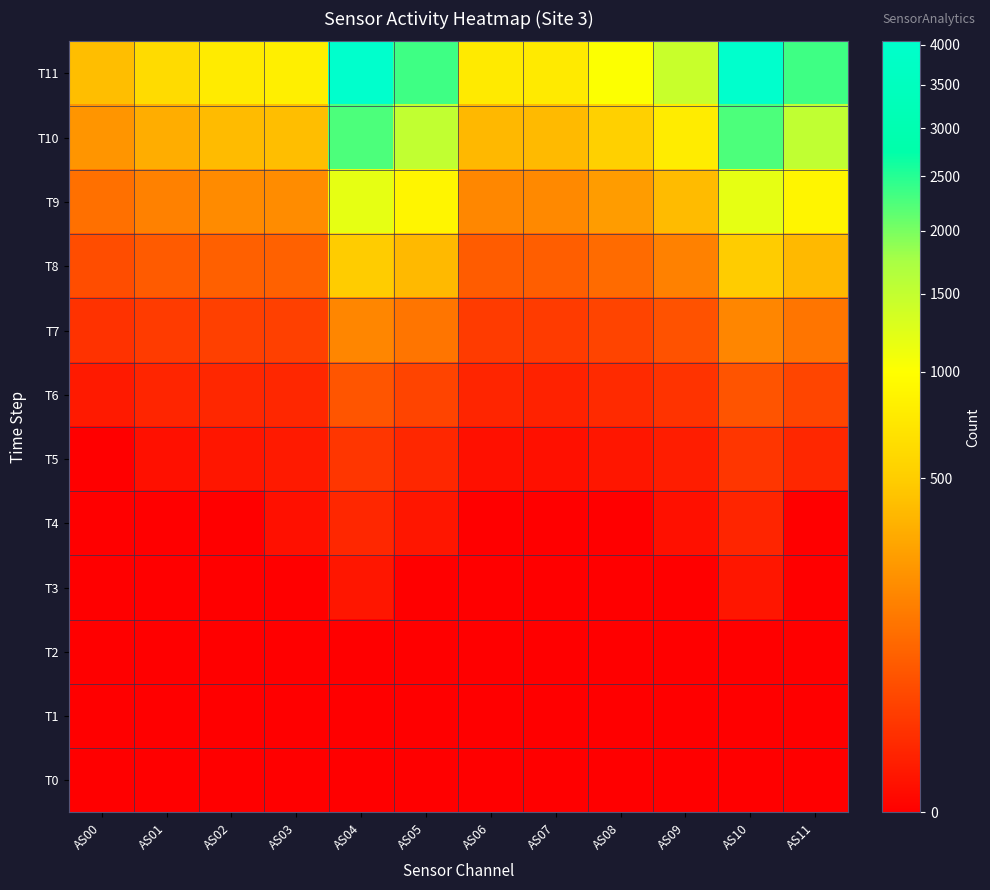

At which category is the sum across all series the highest?

AS10